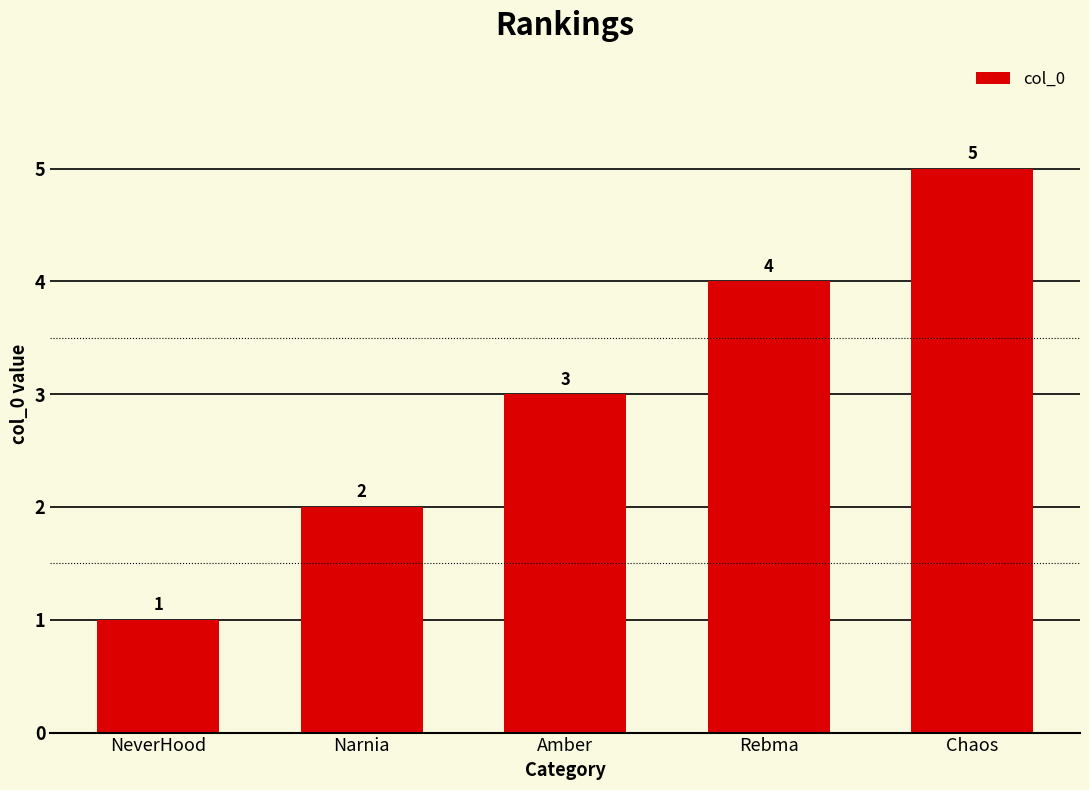

Does the chart contain stacked bars?

No